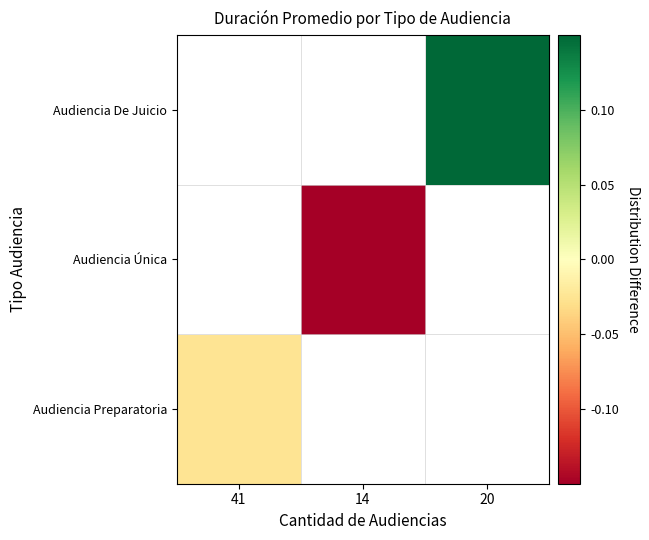

Which category has the lowest value across all series?

14